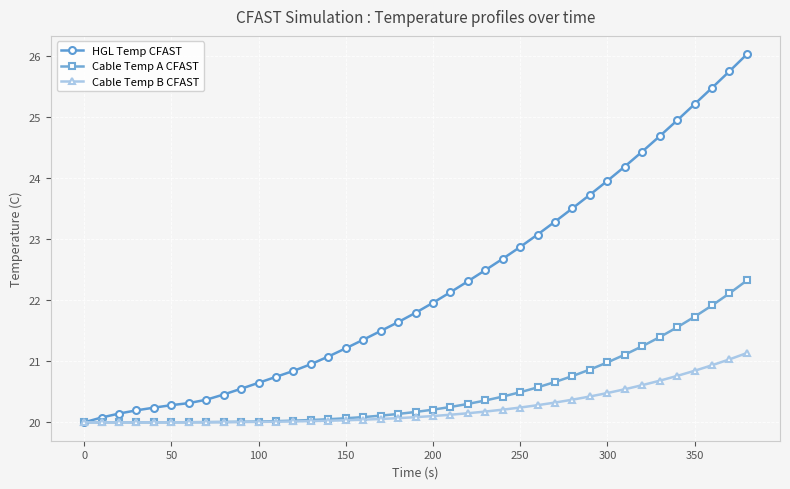

What are all the series names shown in the legend?

HGL Temp CFAST, Cable Temp A CFAST, Cable Temp B CFAST